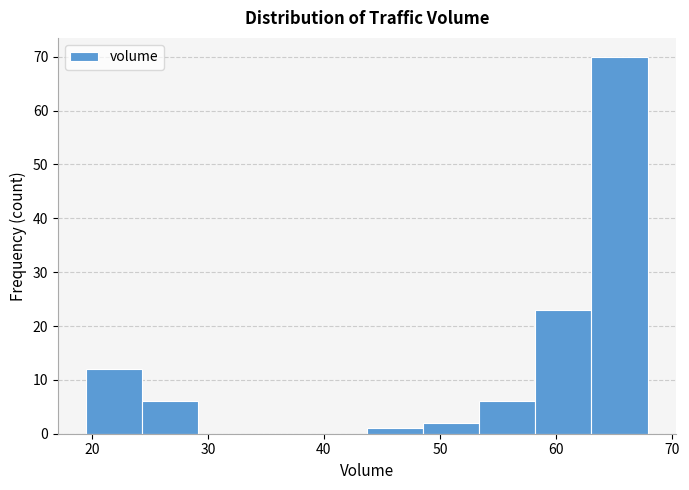

Reading left to right, transcribe this chart: for each bar, give the range it covers on the x-axis and its height. Neither the bar edges nor the heights are printed on the chart, so give them approximately, as read against the axes.

20 to 24: 12
24 to 29: 6
29 to 34: 0
34 to 39: 0
39 to 44: 0
44 to 49: 1
49 to 53: 2
53 to 58: 6
58 to 63: 23
63 to 68: 70